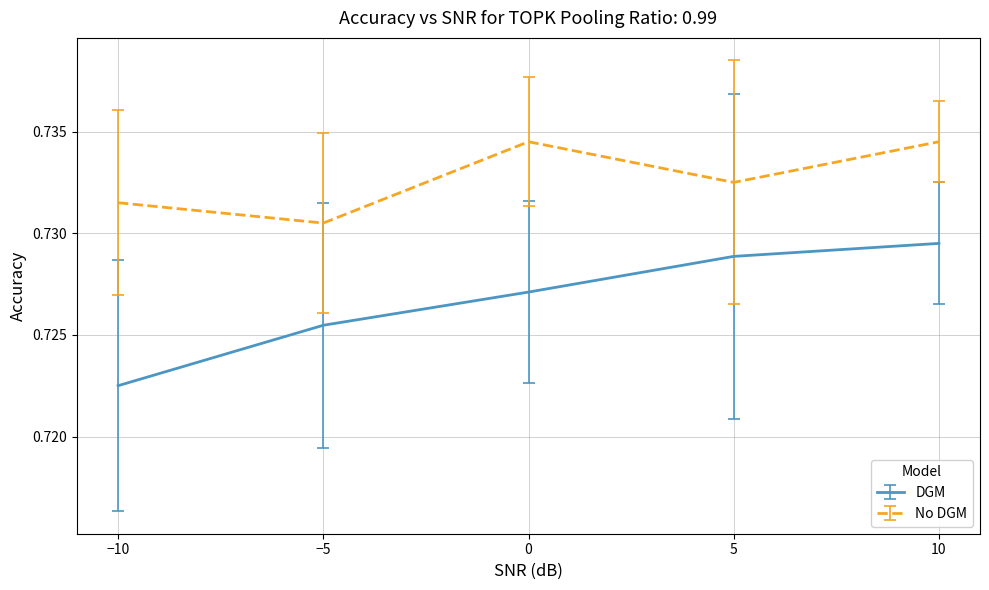

At how many categories does at least one series exceed 0?

5